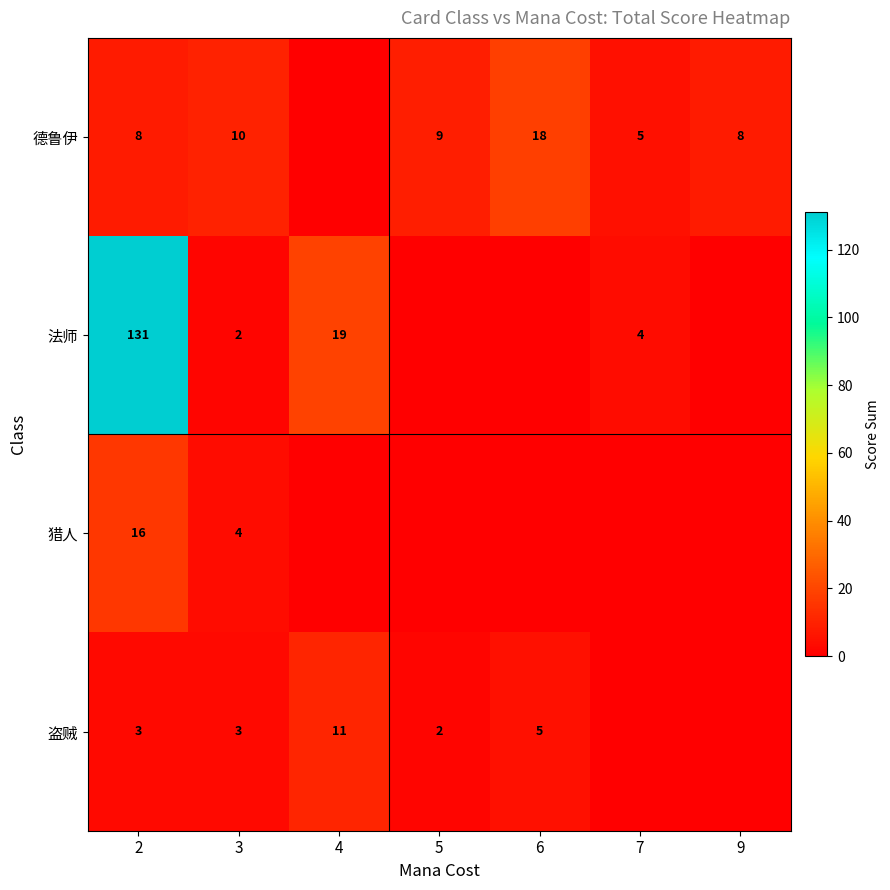

Is it true that 德鲁伊 equals 8 at 9?

True